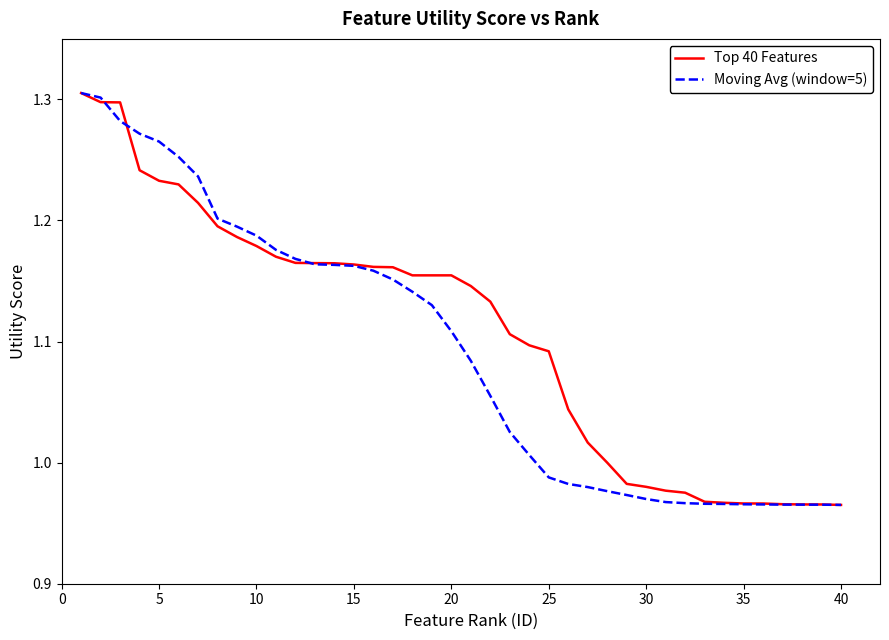

How many lines are shown in the chart?

2